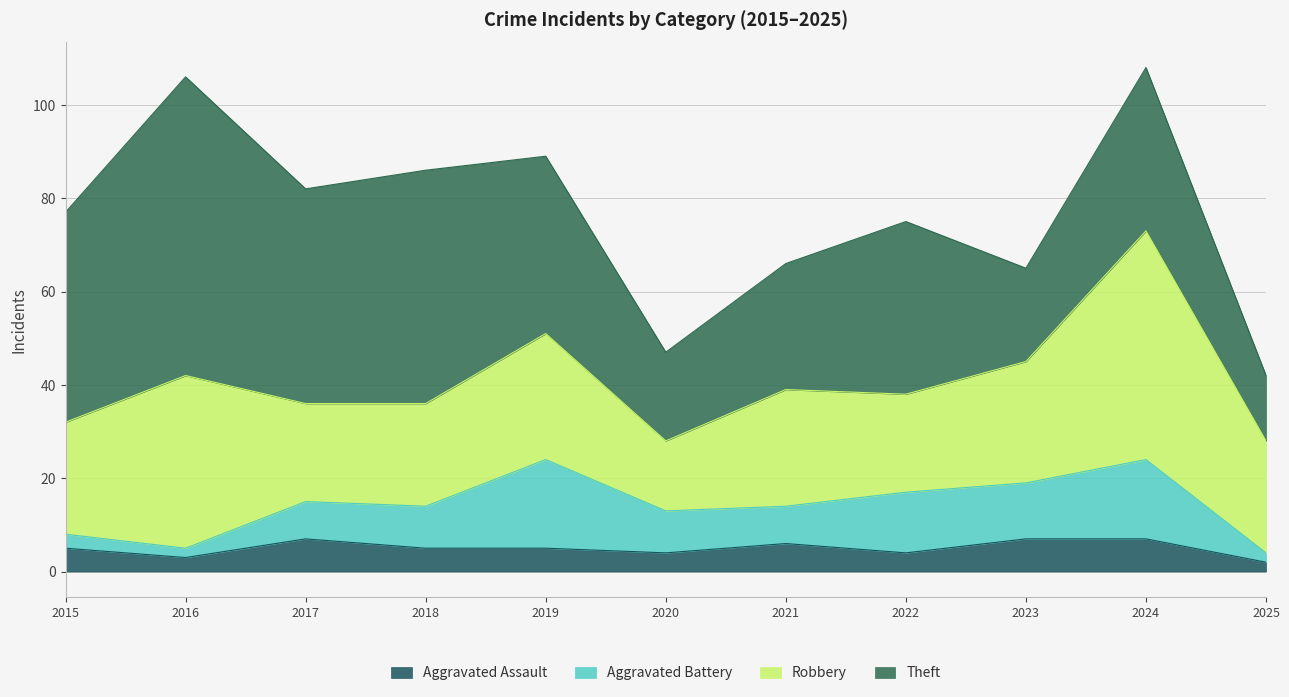

How many interior local peaks does the Robbery series have?

4